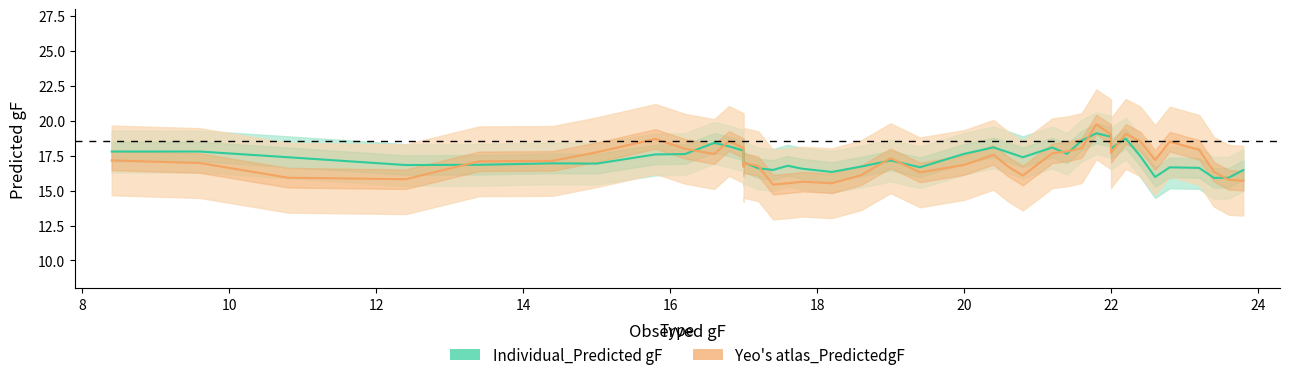

The Yeo's atlas_PredictedgF series shows 33.2 at 29. True or false?

False